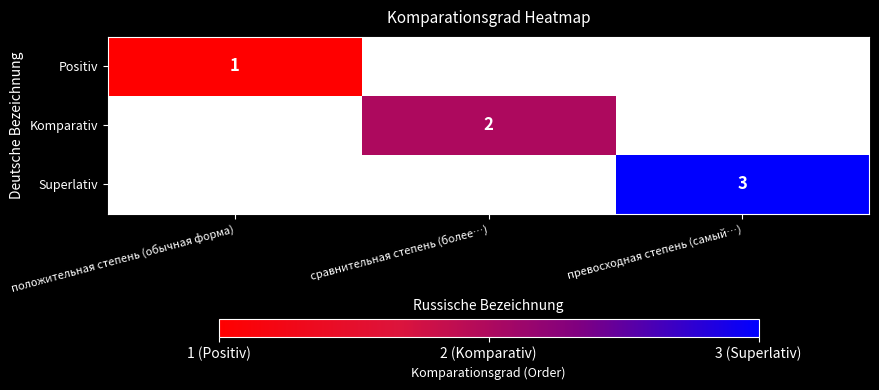

Is the value of Komparativ at сравнительная степень (более…) greater than the value of Positiv at положительная степень (обычная форма)?

Yes